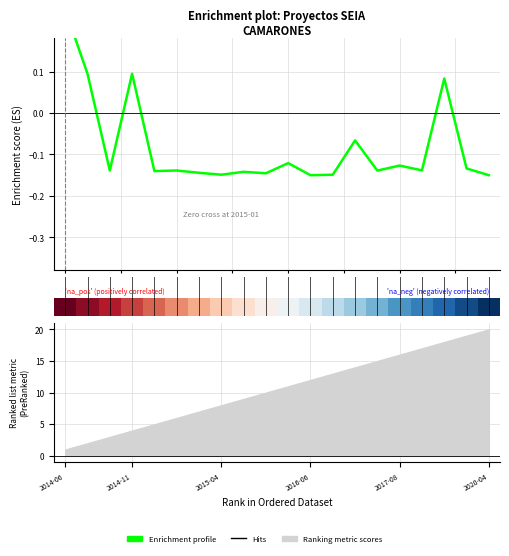

How many values in Enrichment profile are below zero?

16